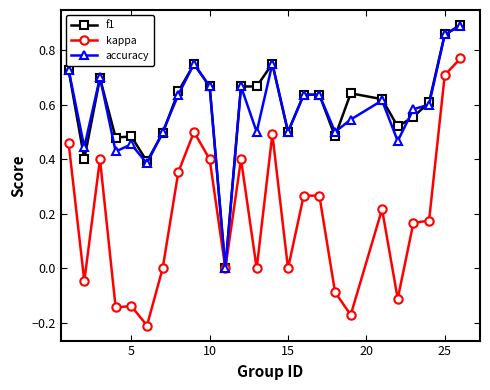

Which series has the widest spread of values?

kappa